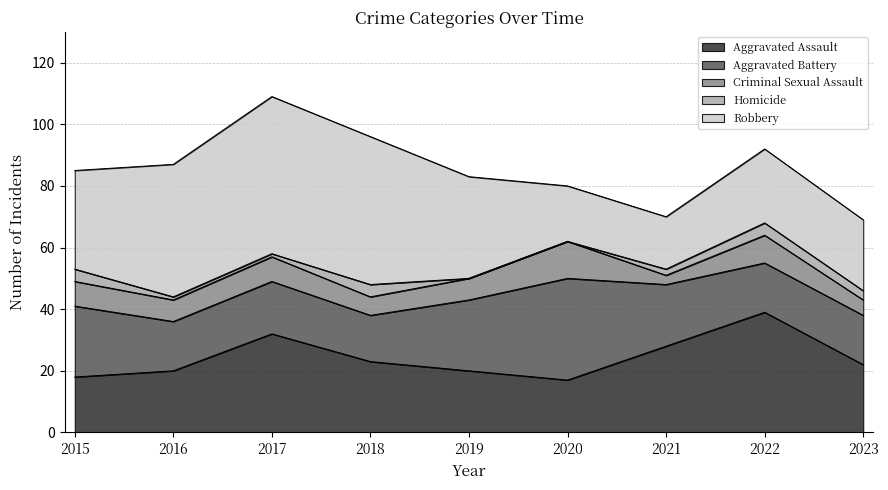

Is it true that Homicide equals 1 at 2017?

False